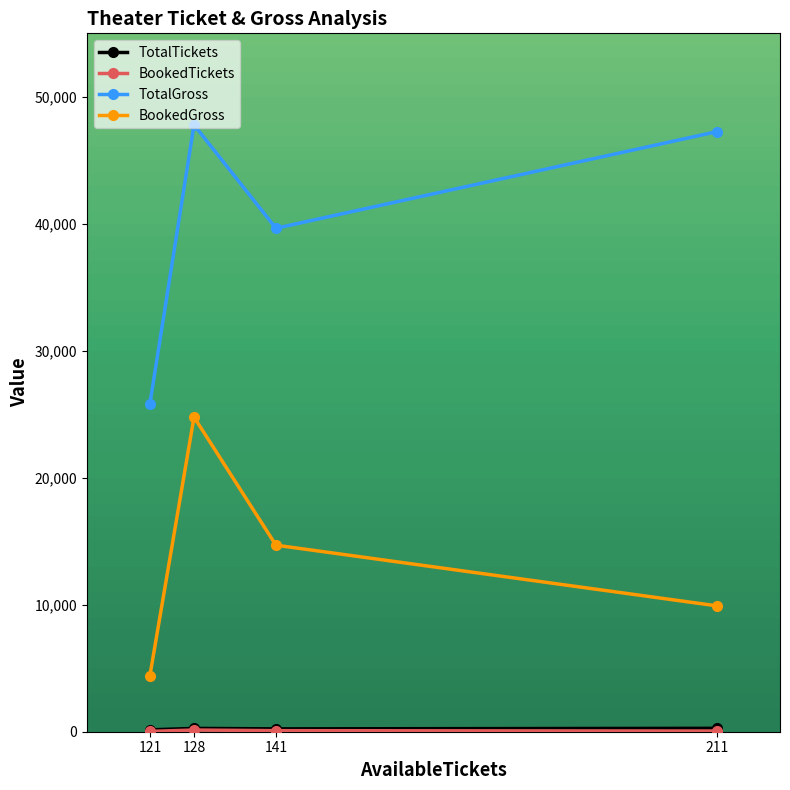

Which series changed the most between 121 and 141?

TotalGross